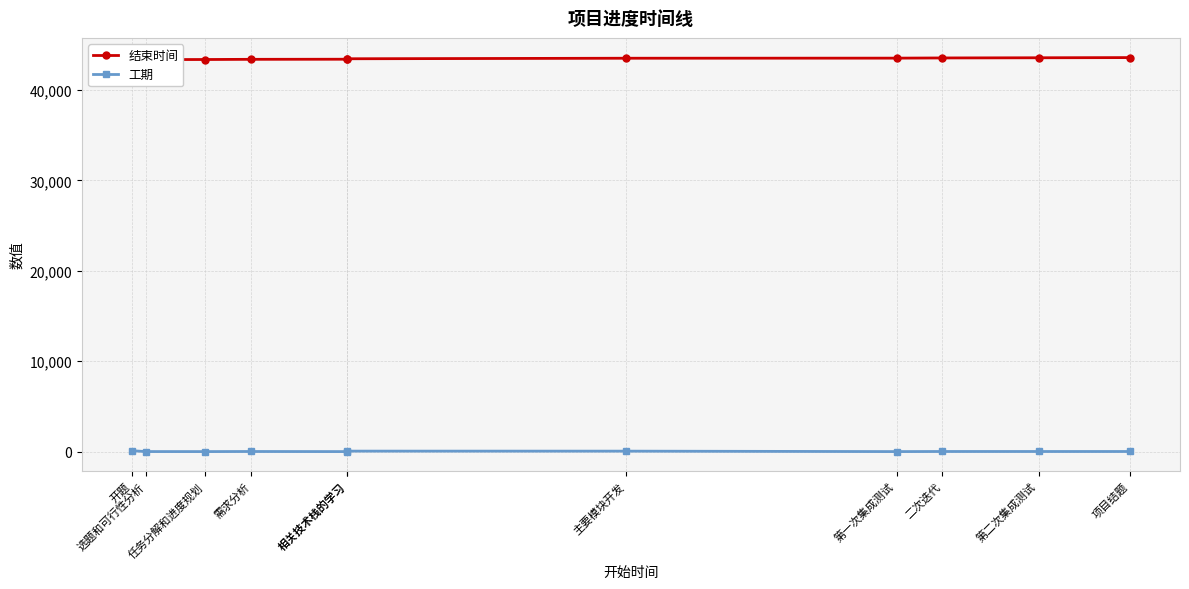

At which category is the sum across all series the highest?

项目结题